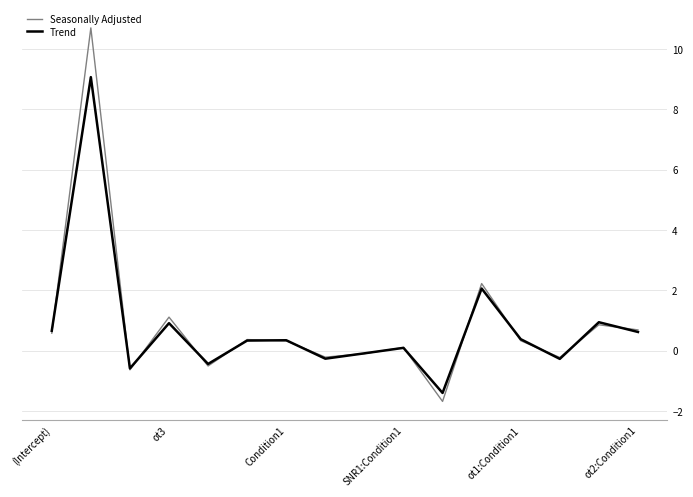

How many data points does each series have?

16